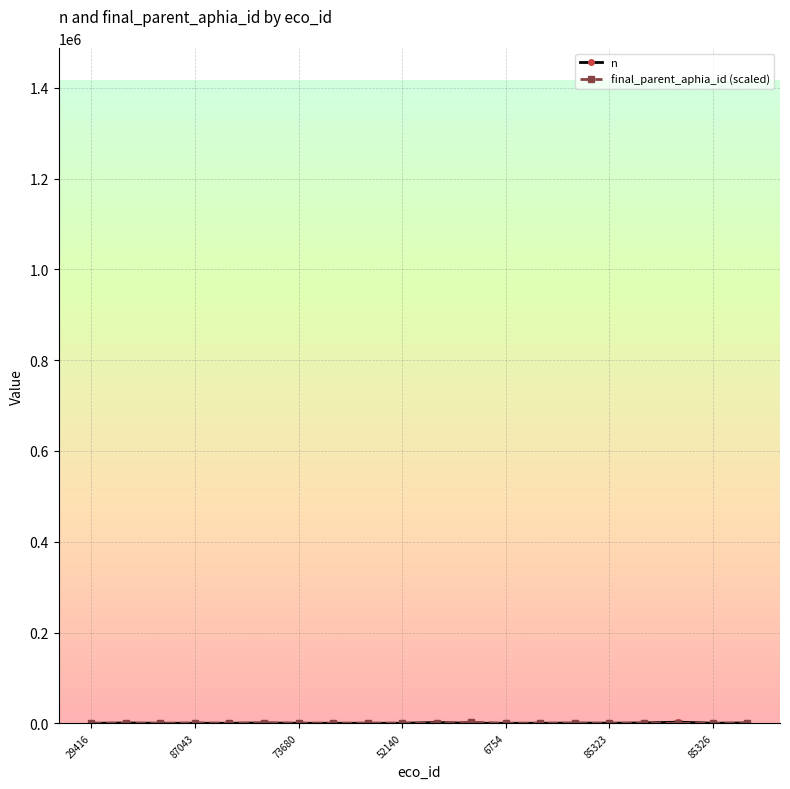

Rank the series by their average value, from highest to lowest.

n, final_parent_aphia_id (scaled)